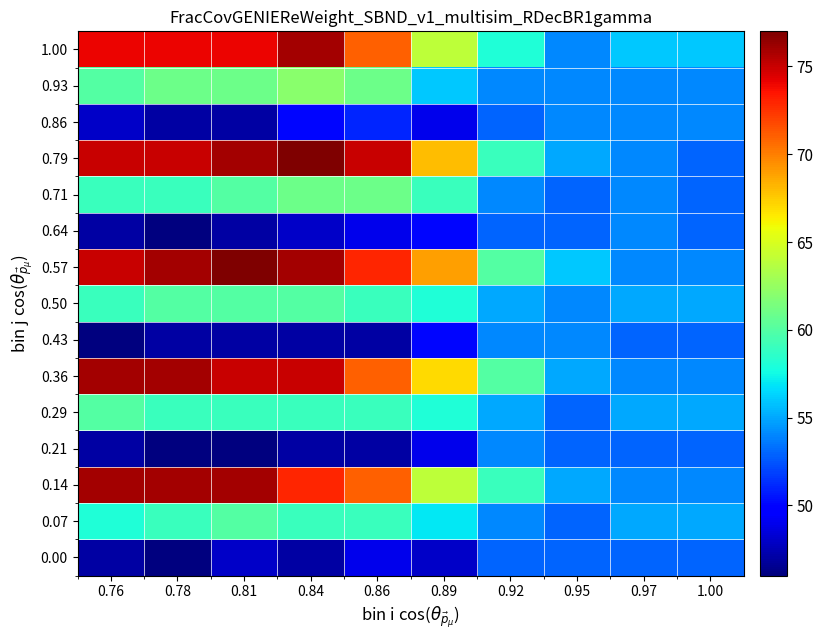

Rank the series by their maximum value, from highest to lowest.

row_8, row_11, row_2, row_5, row_14, row_13, row_10, row_1, row_4, row_7, row_3, row_6, row_9, row_12, row_0